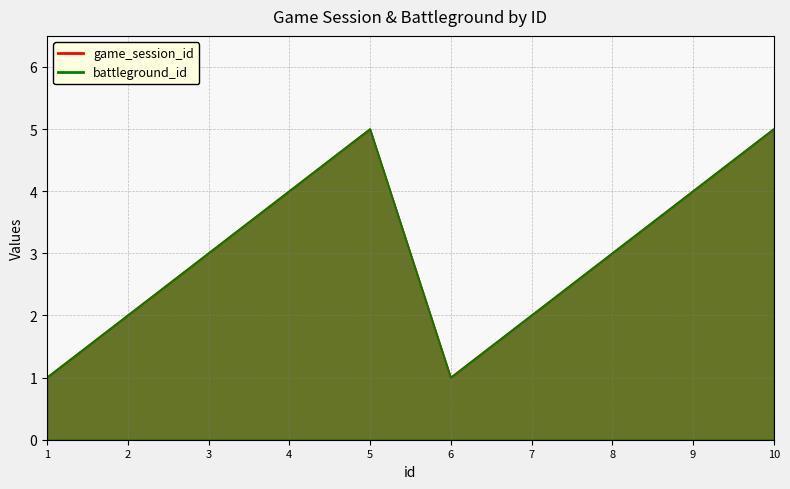

Where does the battleground_id series first go above 3?

4